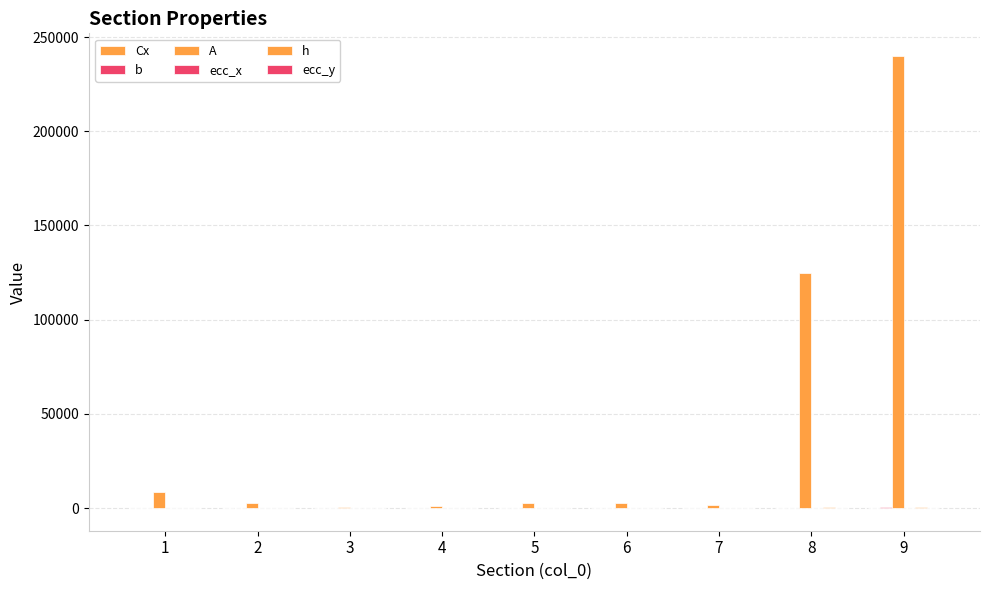

Reading right to left, what are all the values shown in this chart?

Cx: 9=200.0	8=125.0	7=15.0	6=50.0	5=12.5	4=15.0	3=20.0	2=20.0	1=35.0
b: 9=400.0	8=250.0	7=30.0	6=100.0	5=25.0	4=30.0	3=40.0	2=40.0	1=70.0
A: 9=240000.0	8=125000.0	7=1500.0	6=2500.0	5=2500.0	4=1200.0	3=640.0	2=2800.0	1=8400.0
ecc_x: 9=0.0	8=0.0	7=0.0	6=50.0	5=12.5	4=0.0	3=-23.0	2=0.0	1=0.0
h: 9=600.0	8=500.0	7=50.0	6=25.0	5=100.0	4=40.0	3=16.0	2=70.0	1=120.0
ecc_y: 9=0.0	8=0.0	7=0.0	6=12.5	5=75.0	4=0.0	3=18.0	2=0.0	1=0.0